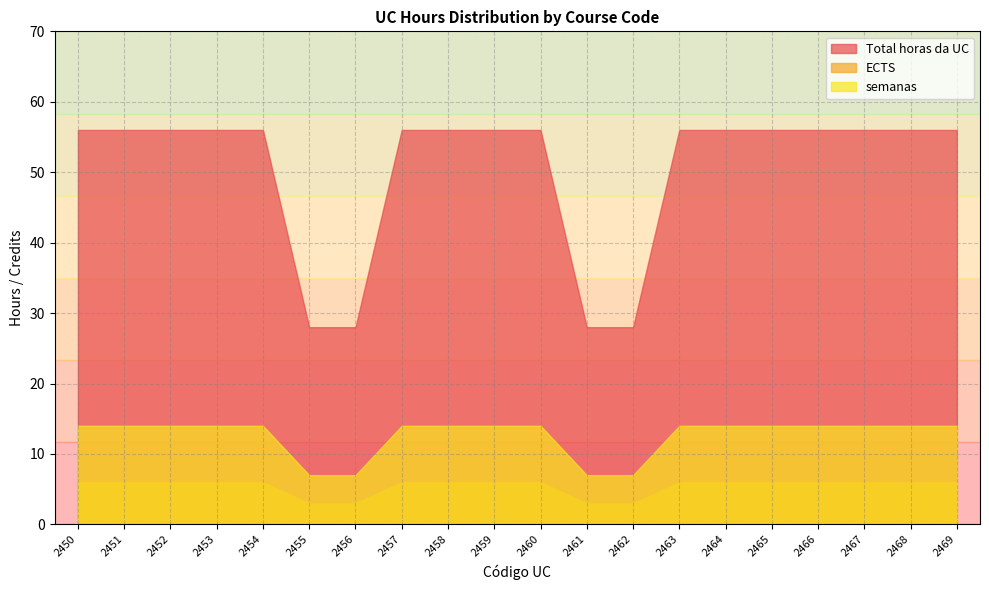

What are all the series names shown in the legend?

Total horas da UC, ECTS, semanas